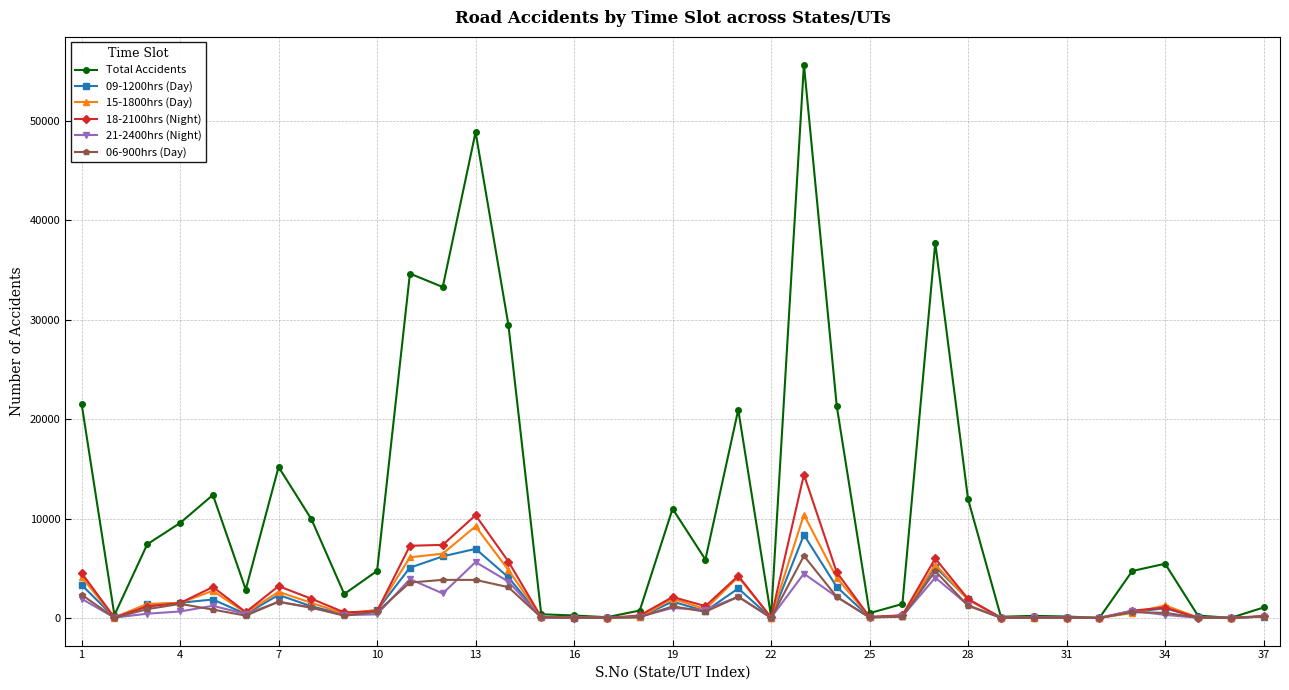

Which series has the largest range (max minus min)?

Total Accidents